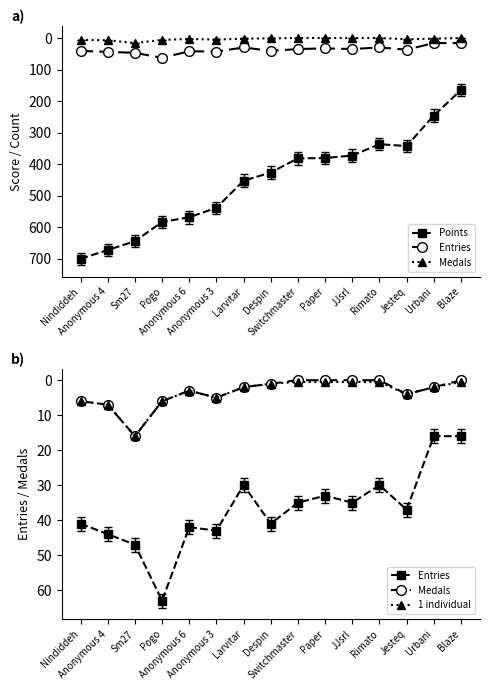

Which category has the highest value across all series?

Nindiddeh